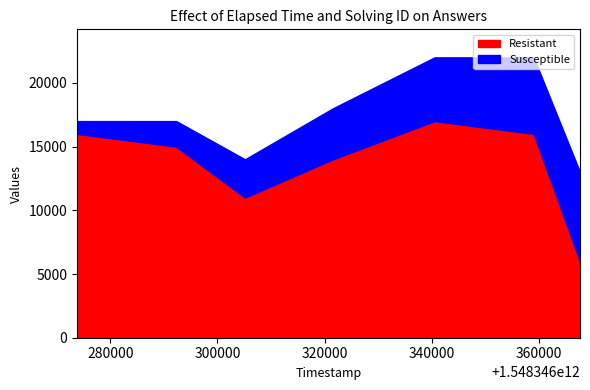

What is the sum of the Resistant values at 1548346292313 and 1548346359046?

31000